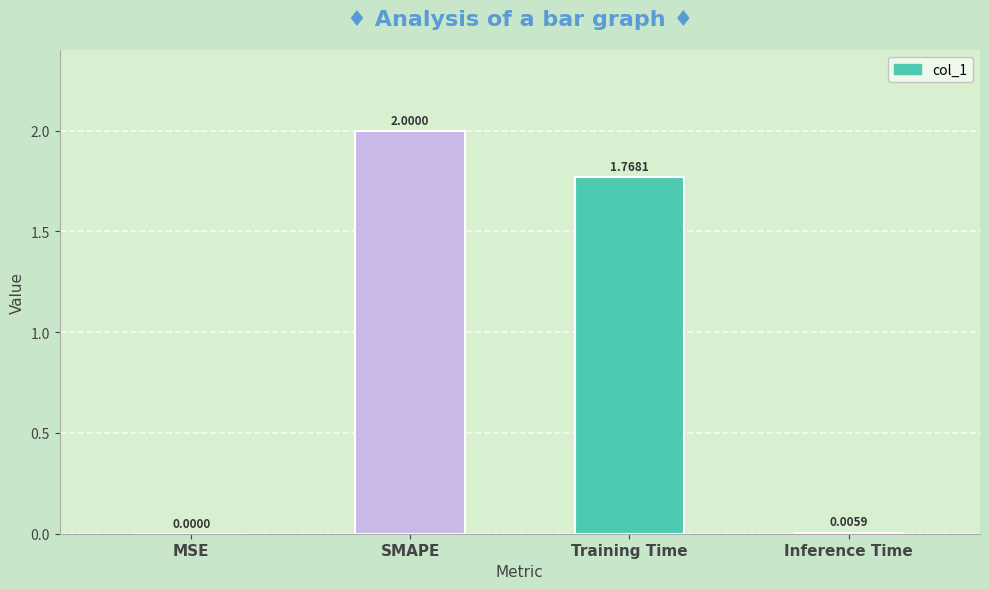

At which label does the data first exceed 1?

SMAPE